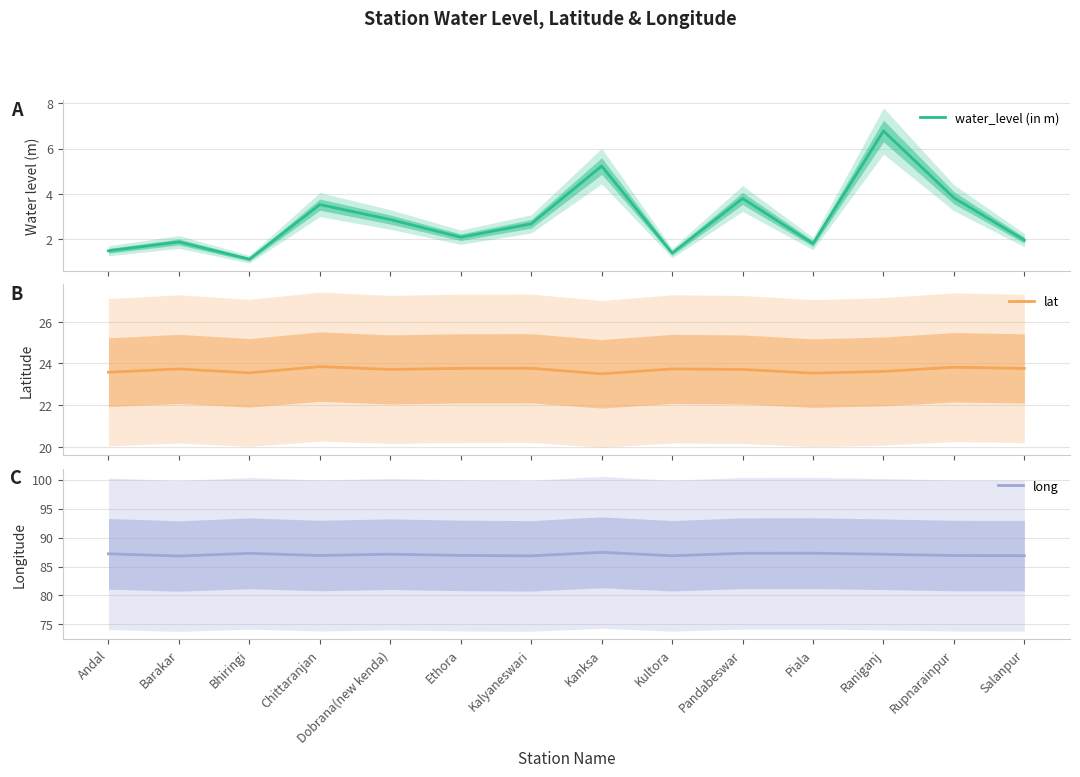

Is this an area chart (filled region under the line)?

No